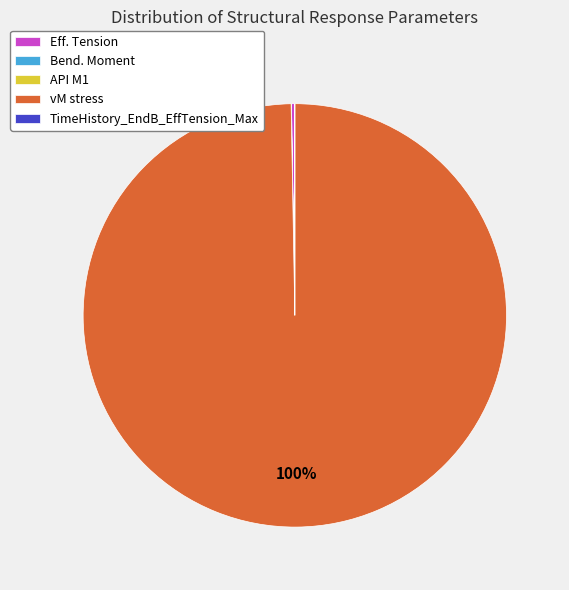

Which slice is the largest?

vM stress